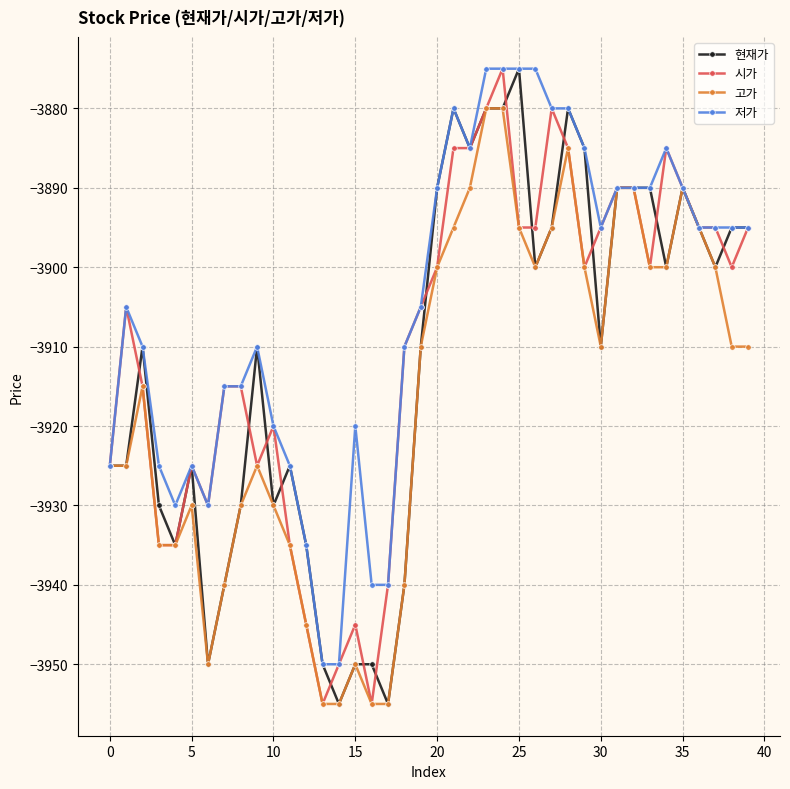

True or false: 고가 has more than 0 points higher than both neighbors.

True